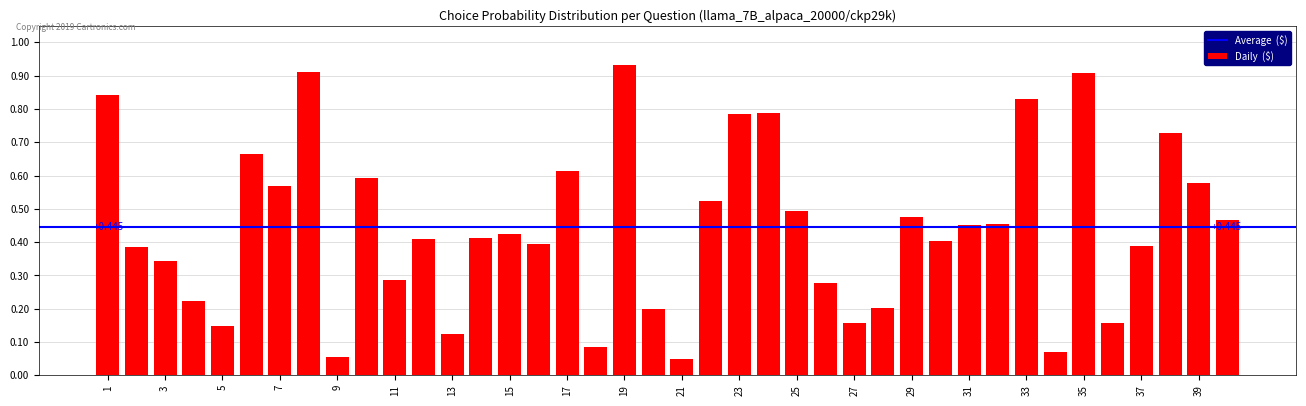

How many data points does each series have?

40